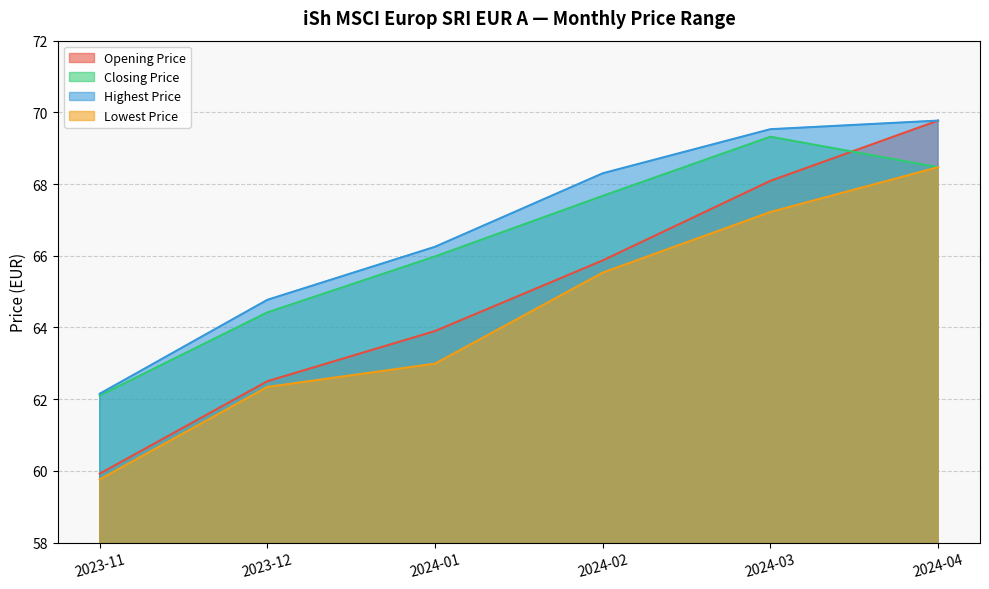

At how many categories does at least one series exceed 69?

2